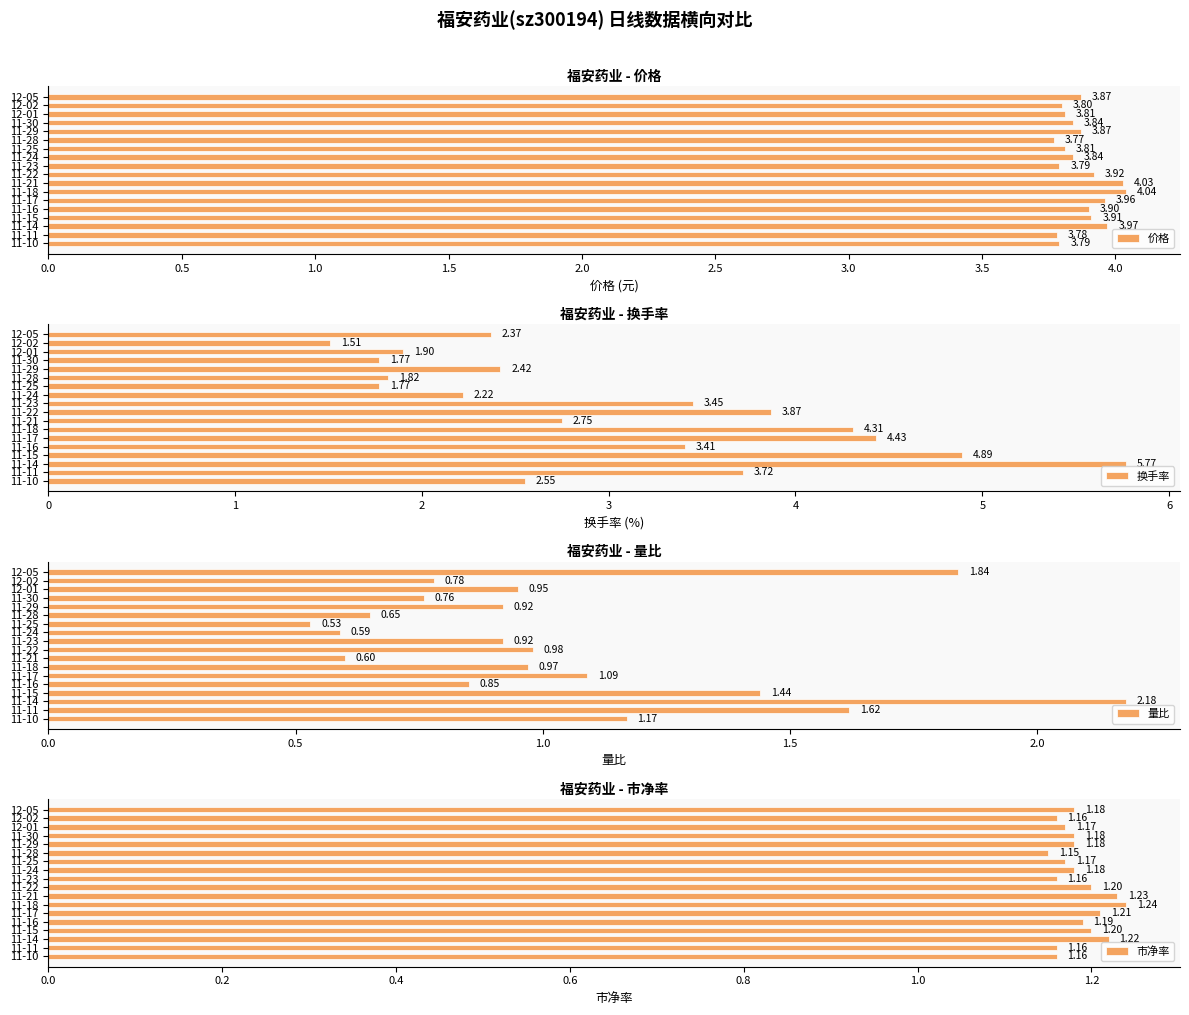

What is the average value of the 价格 series?

3.9